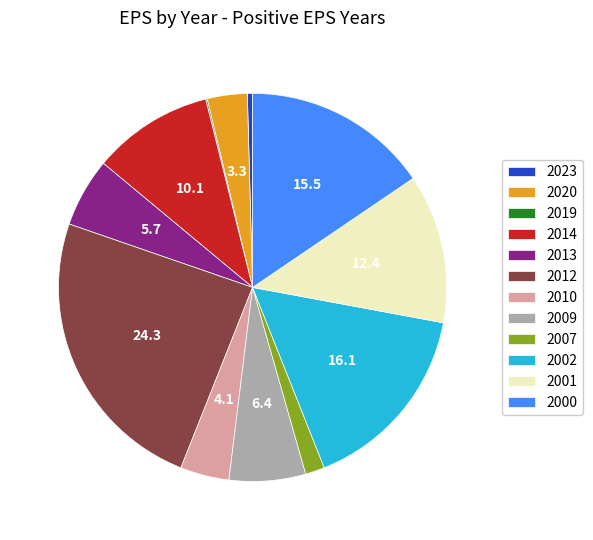

Which slice is the largest?

2012